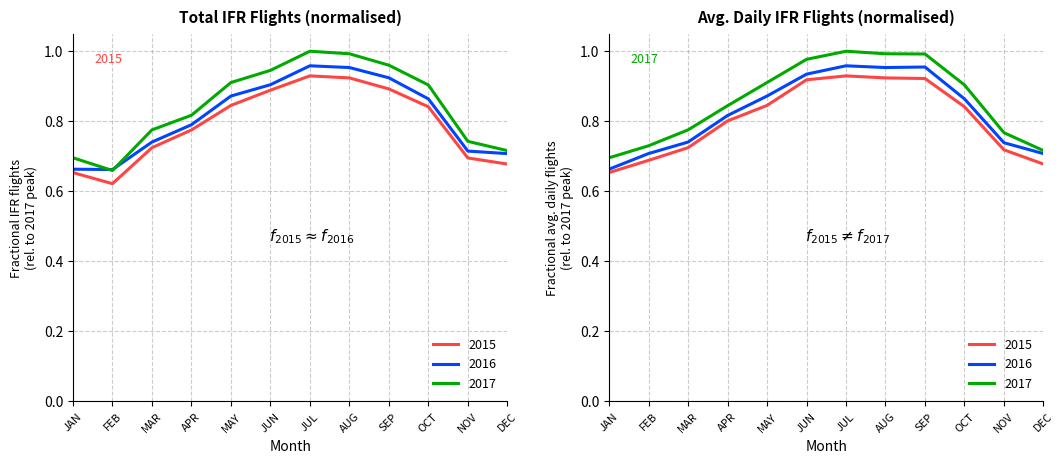

What are all the series names shown in the legend?

2015, 2016, 2017